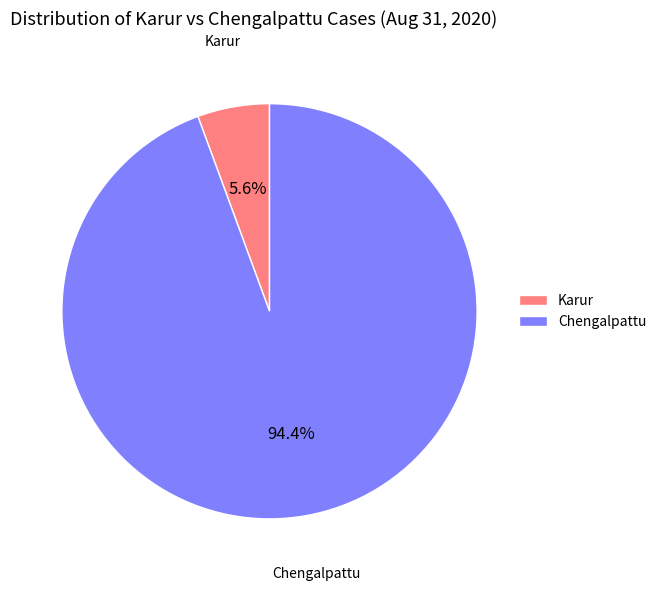

Count the number of slices in the pie.

2